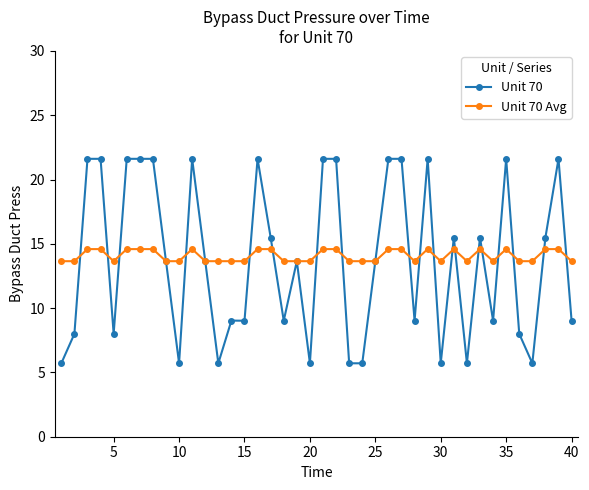

Is this an area chart (filled region under the line)?

No